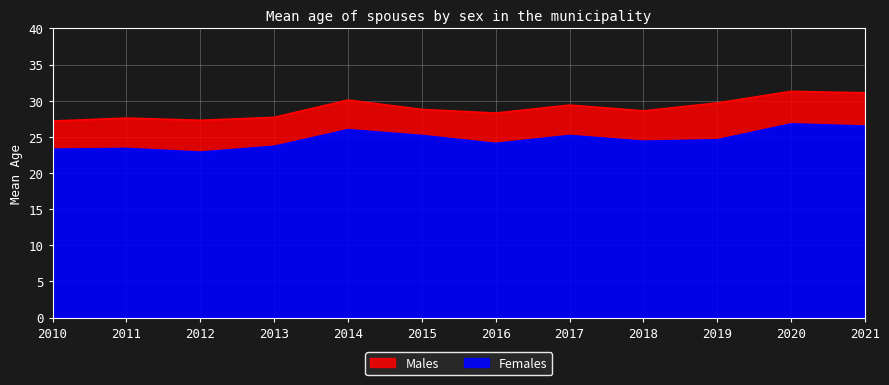

At which label does Females reach its minimum?

2012